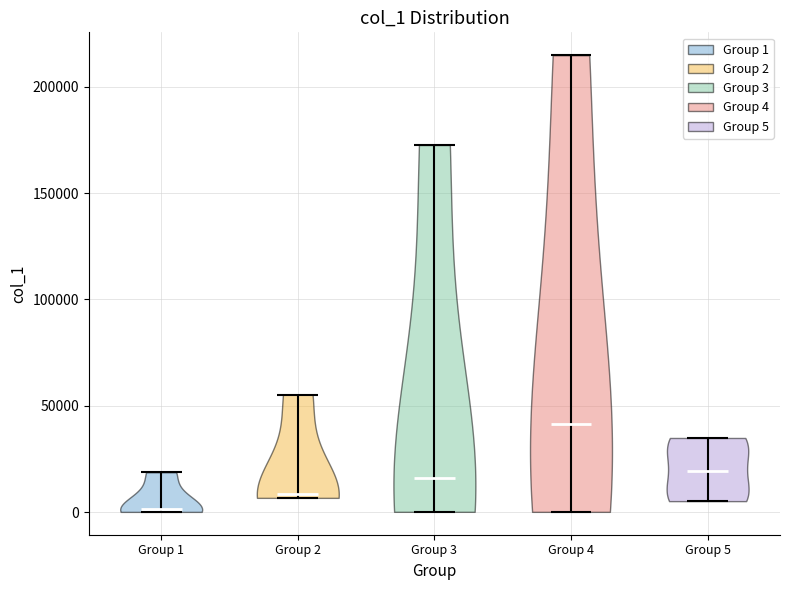

Reading left to right, read every violin against the y-axis: where its median line is, and the lowest and highest points it reaches. The values are not printed on the chart, so give them approximately, as read against the axis.

Group 1: median line 0, lowest point 0, highest point 20000
Group 2: median line 10000, lowest point 5000, highest point 55000
Group 3: median line 15000, lowest point 0, highest point 175000
Group 4: median line 40000, lowest point 0, highest point 215000
Group 5: median line 20000, lowest point 5000, highest point 35000